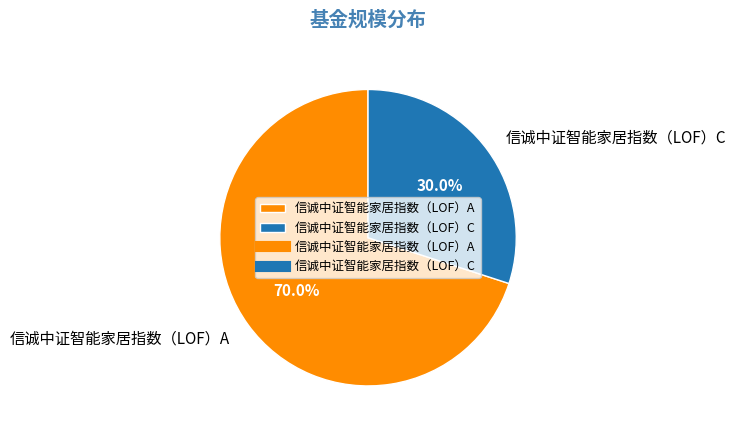

Between 信诚中证智能家居指数（LOF）A and 信诚中证智能家居指数（LOF）C, which is larger?

信诚中证智能家居指数（LOF）A